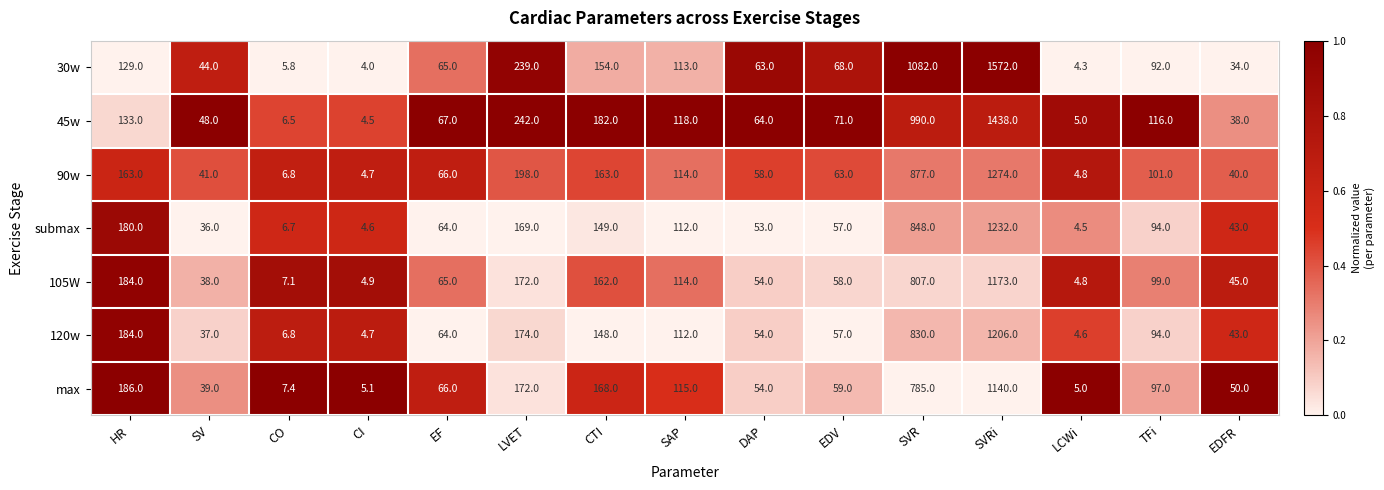

True or false: max has a value of 16.3 at EDFR.

False